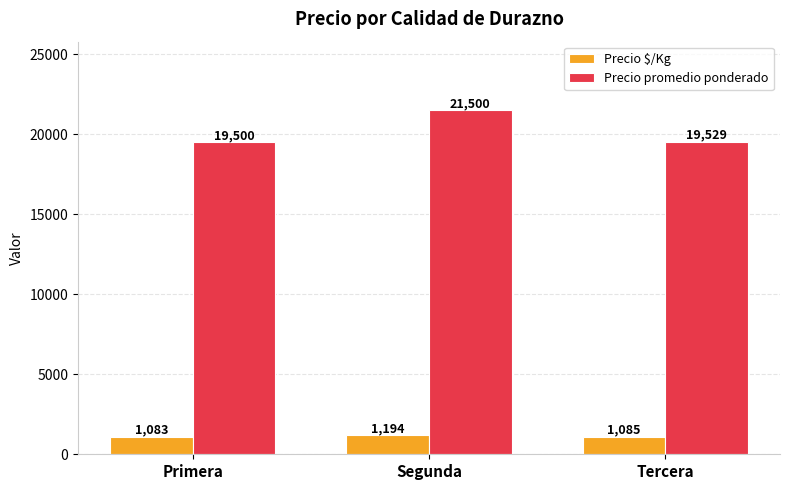

What is the difference between the highest and lowest values at Segunda?

20306